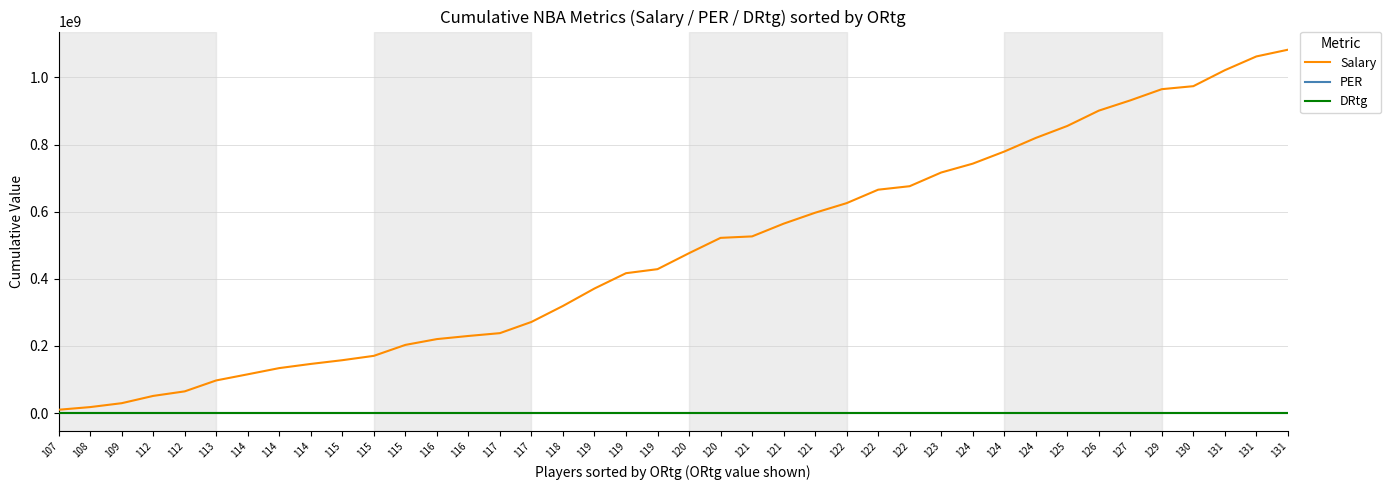

What is the total value across all series at 112?

51121387.3